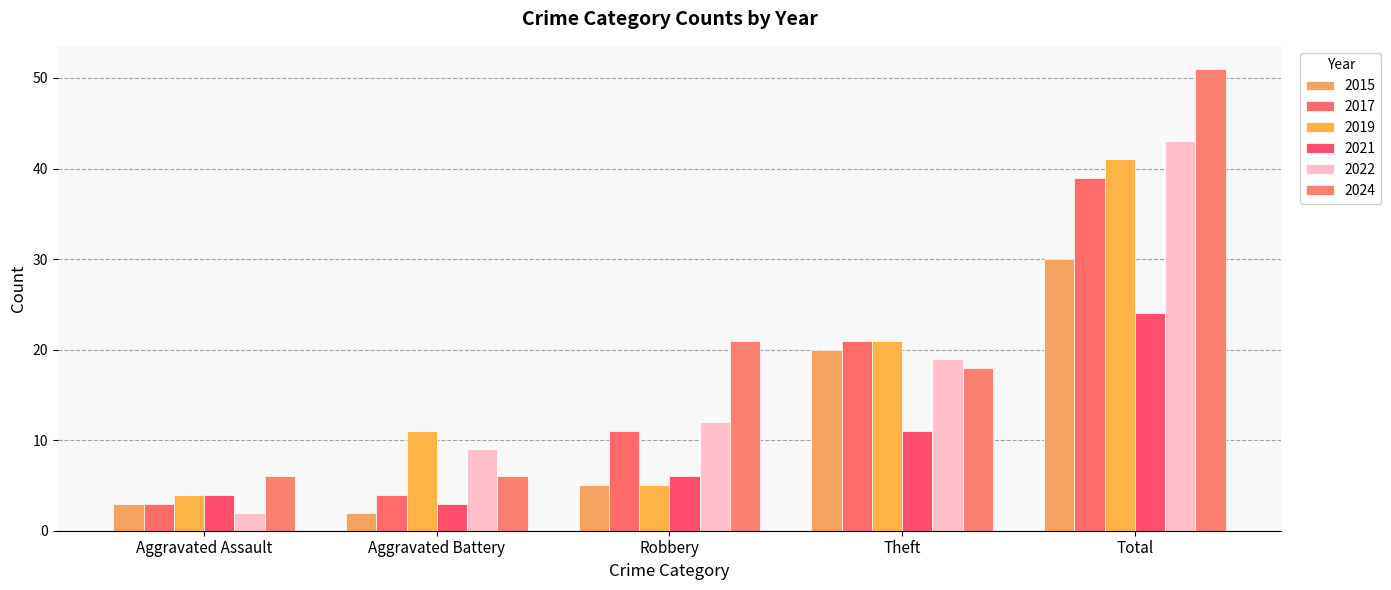

How many bars are there in total?

30